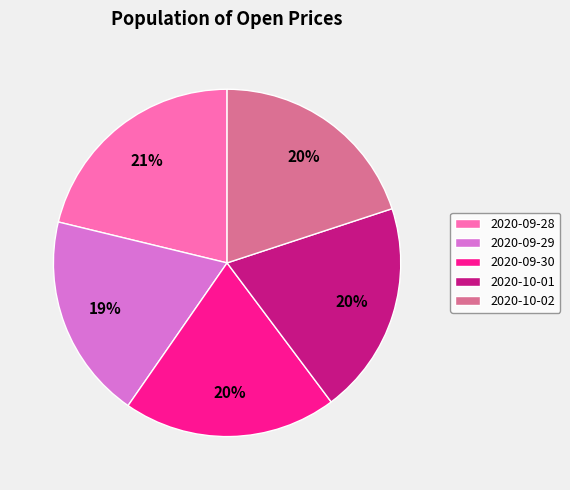

Count the number of slices in the pie.

5